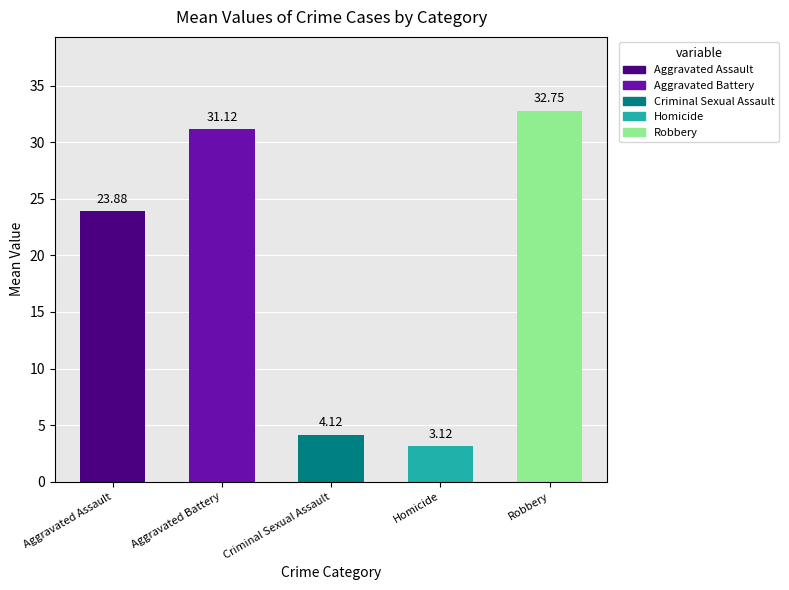

What is the difference between the second highest and second lowest values?

27.0